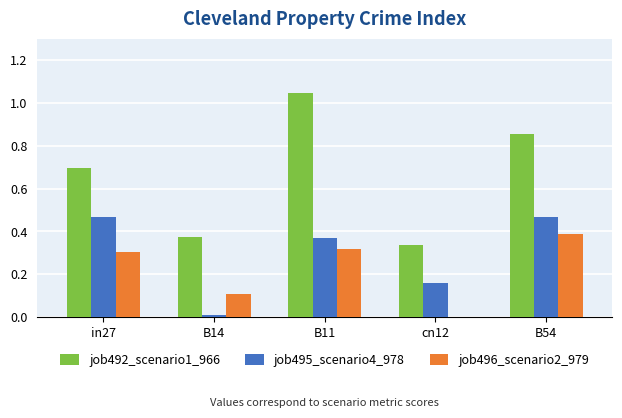

Between cn12 and B54, which series saw the biggest shift?

job492_scenario1_966